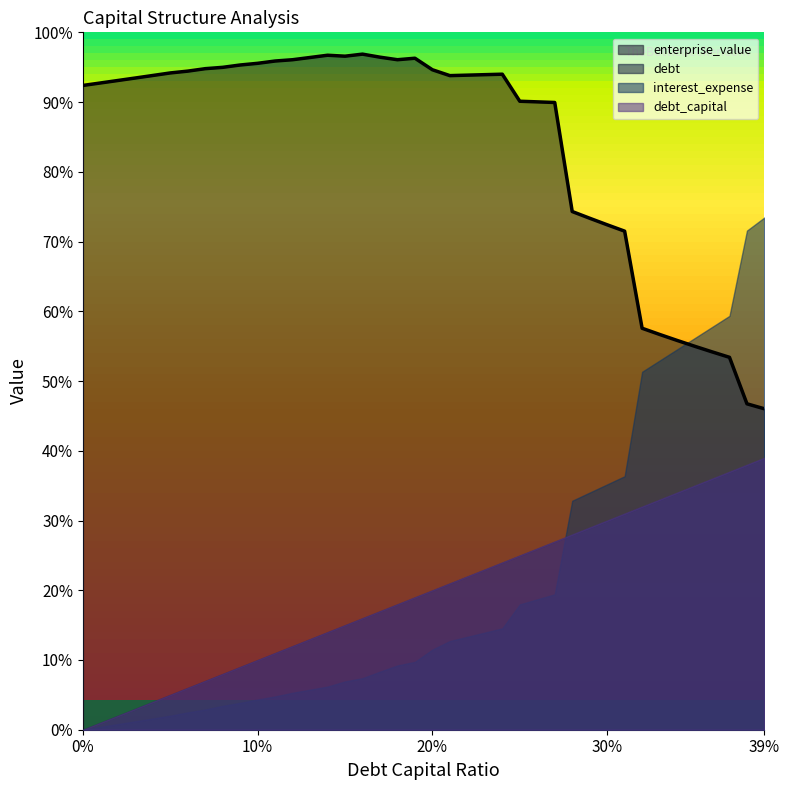

Reading left to right, what are all the values shown in this chart?

debt_capital: 0.0	0.0	0.0	0.0	0.0	0.1	0.1	0.1	0.1	0.1	0.1	0.1	0.1	0.1	0.1	0.1	0.2	0.2	0.2	0.2	0.2	0.2	0.2	0.2	0.2	0.2	0.3	0.3	0.3	0.3	0.3	0.3	0.3	0.3	0.3	0.3	0.4	0.4	0.4	0.4
enterprise_value: 646.7	649.2	651.7	654.2	656.7	659.2	661.1	663.5	664.9	667.2	668.9	671.2	672.5	674.8	677.0	676.1	678.1	675.1	672.5	674.0	662.4	656.6	657.0	657.5	658.0	630.8	630.2	629.6	520.1	513.4	506.8	500.4	403.0	396.8	390.8	384.9	379.3	373.8	327.1	322.1
debt: 0.0	7.0	14.0	21.0	28.0	34.9	41.9	48.9	55.9	62.9	69.9	76.9	83.9	90.9	97.9	104.8	111.8	118.8	125.8	132.8	139.8	146.8	153.8	160.8	167.7	174.7	181.7	188.7	195.7	202.7	209.7	216.7	223.7	230.7	237.6	244.6	251.6	258.6	265.6	272.6
interest_expense: 0.0	0.4	0.7	1.1	1.4	1.8	2.2	2.5	3.0	3.4	3.8	4.2	4.6	5.0	5.4	6.1	6.5	7.3	8.1	8.5	10.1	11.1	11.7	12.2	12.7	15.7	16.4	17.0	28.7	29.8	30.8	31.8	44.9	46.3	47.7	49.1	50.5	51.9	62.6	64.3